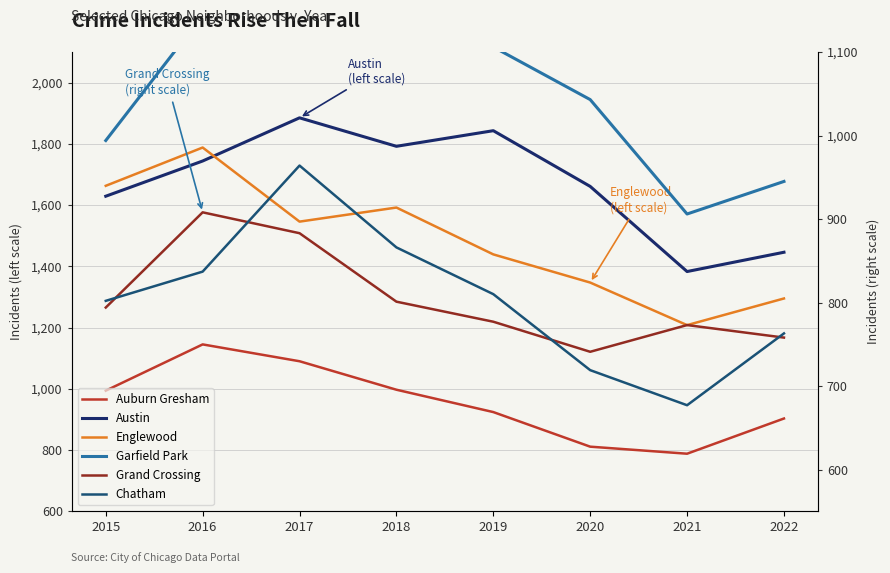

True or false: Chatham and Garfield Park intersect in this chart.

False